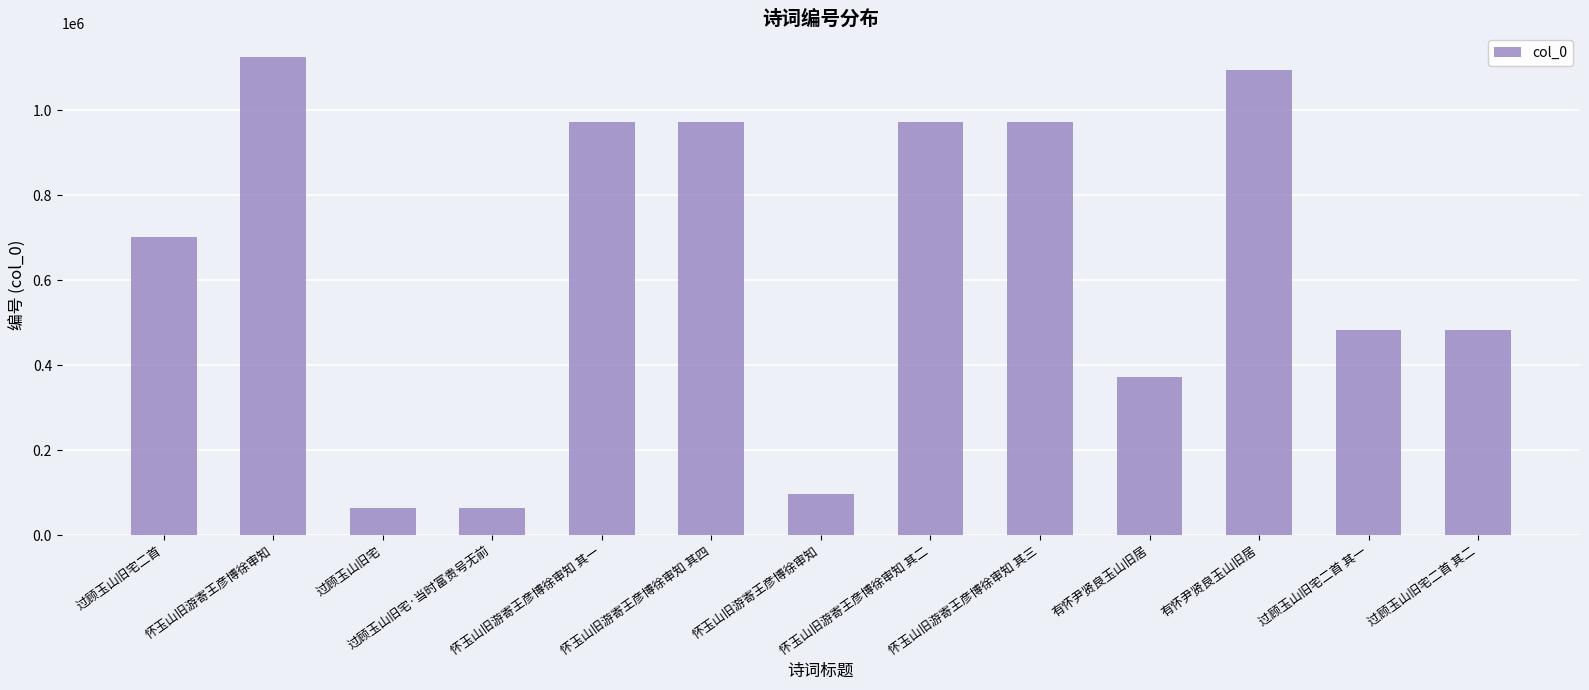

What is the difference between the maximum and minimum values?

1060925